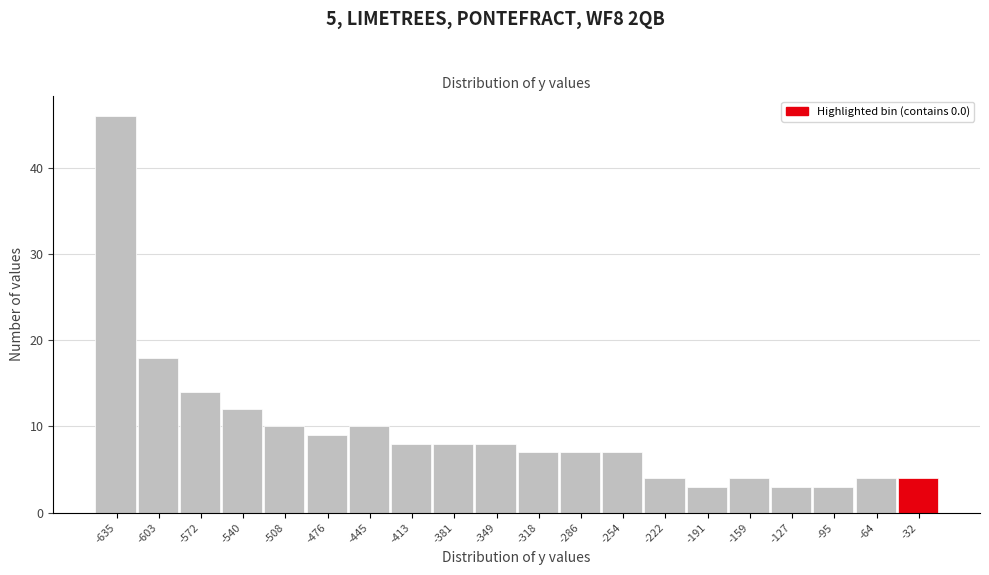

Reading left to right, what are all the values shown in this chart?

-635=46	-603=18	-572=14	-540=12	-508=10	-476=9	-445=10	-413=8	-381=8	-349=8	-318=7	-286=7	-254=7	-222=4	-191=3	-159=4	-127=3	-95=3	-64=4	-32=4